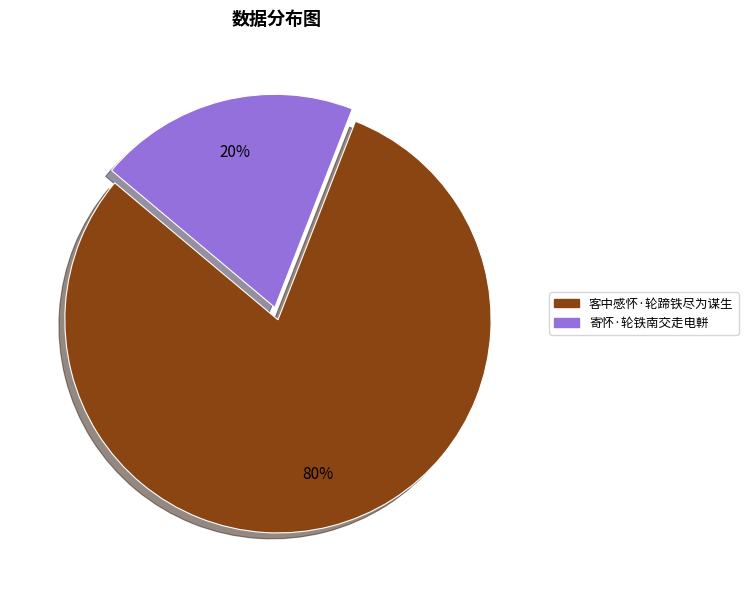

Between 客中感怀·轮蹄铁尽为谋生 and 寄怀·轮铁南交走电軿, which is larger?

客中感怀·轮蹄铁尽为谋生